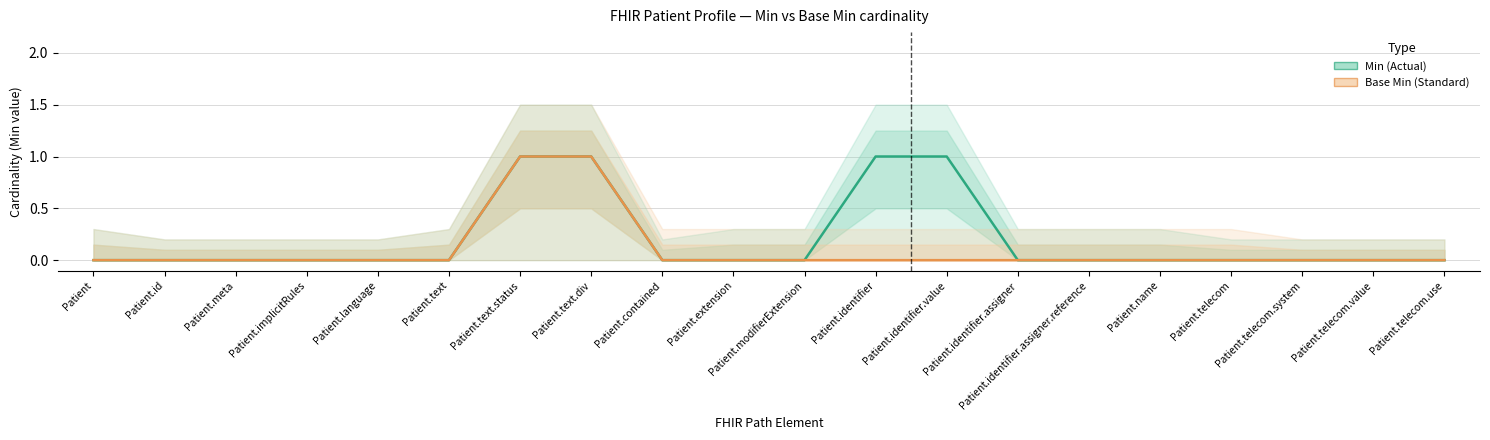

How many Base Min values are between 0 and 1?

20